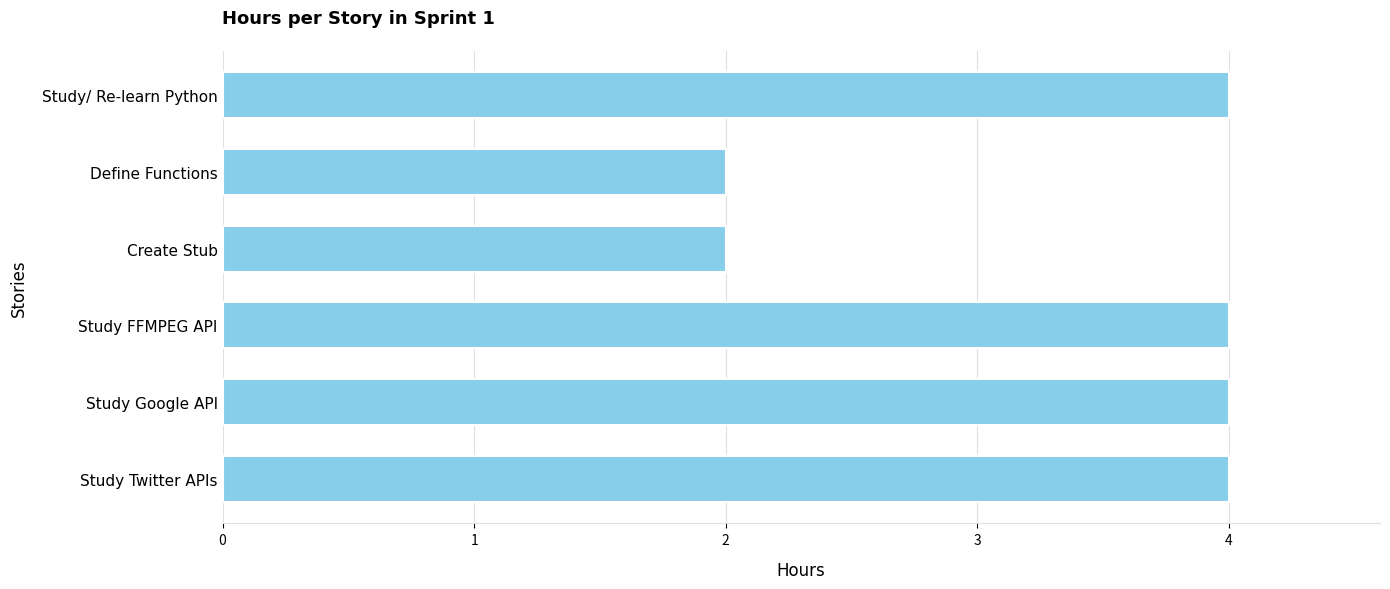

Does the chart contain any negative values?

No